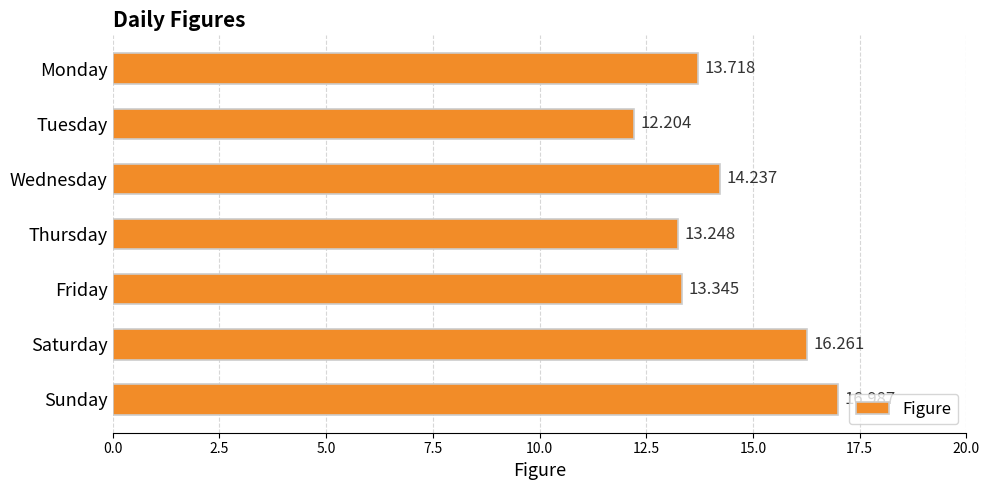

Between Tuesday and Thursday, which is larger?

Thursday